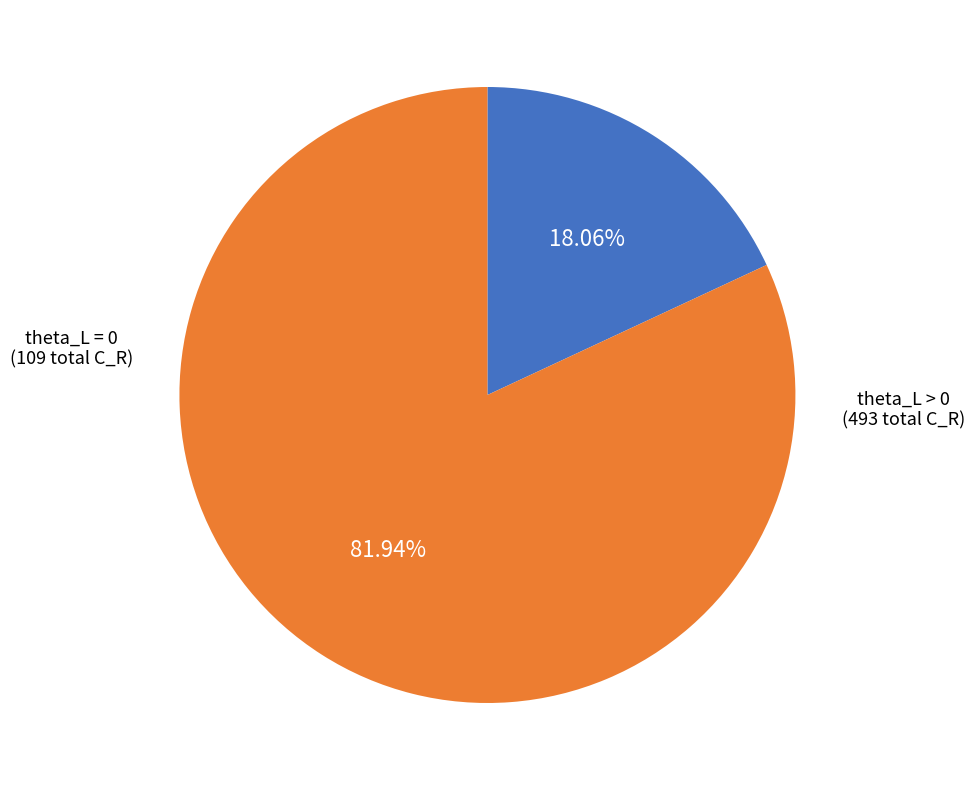

Is there a majority slice in this chart?

Yes